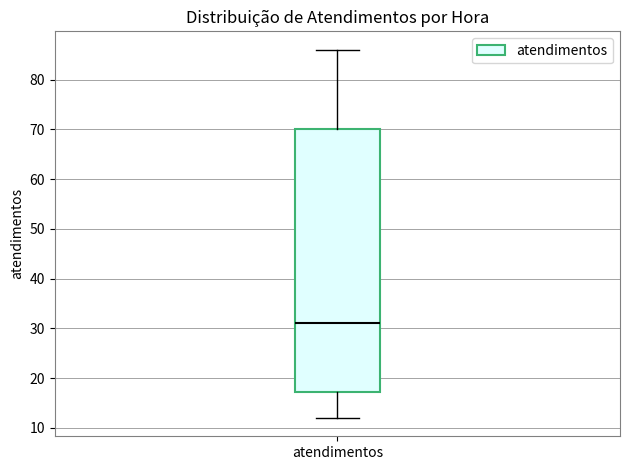

Transcribe this box plot: give where the median line is, the range the box spans, and where the two whiskers end, as read against the y-axis. The values are not printed on the chart, so give them approximately, as read against the axis.

median 31, box 17 to 70, whiskers 12 to 86